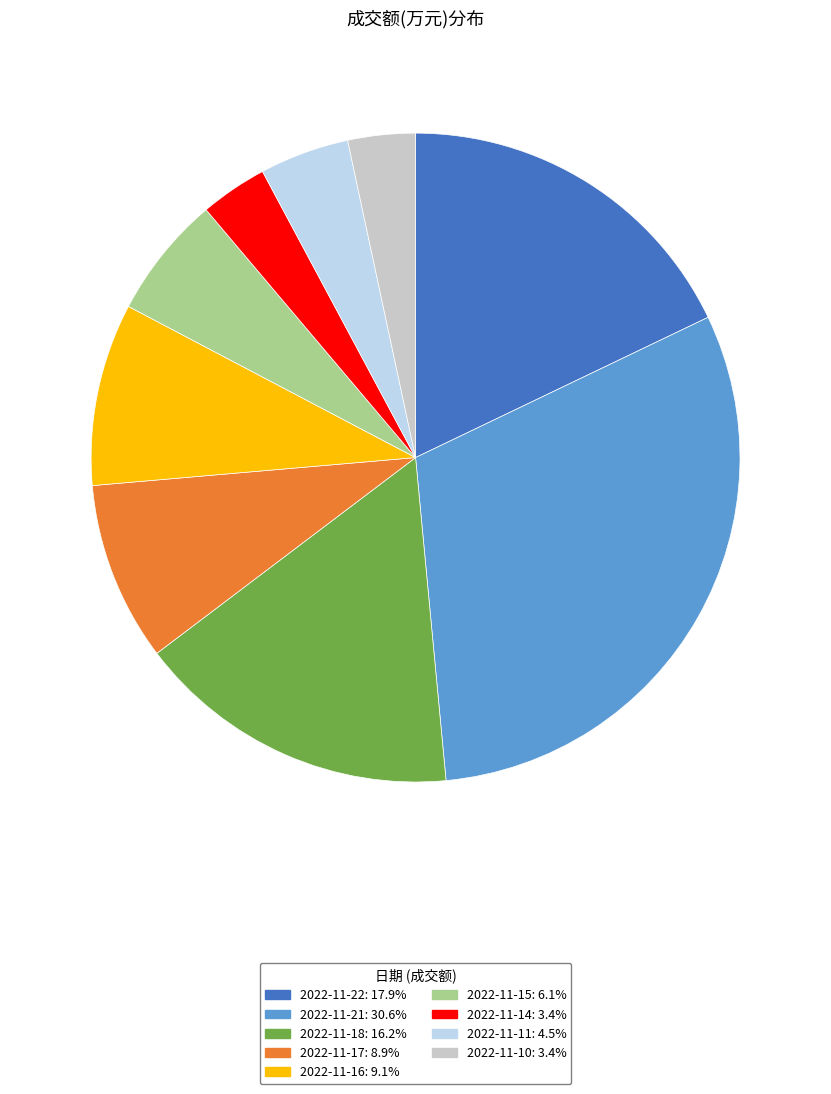

Combined, do 2022-11-15 and 2022-11-17 account for over 50%?

No